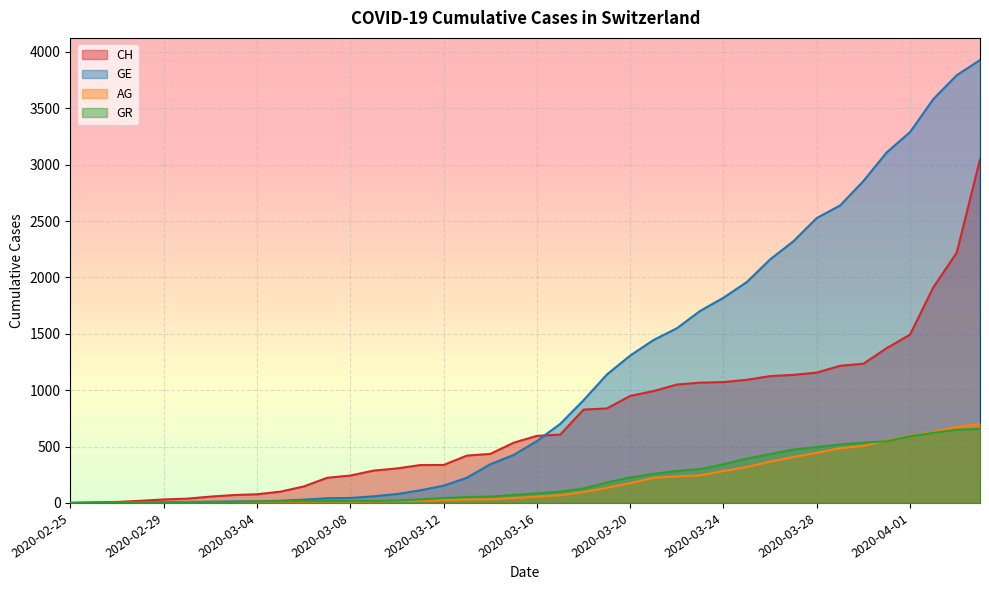

How many lines are shown in the chart?

4